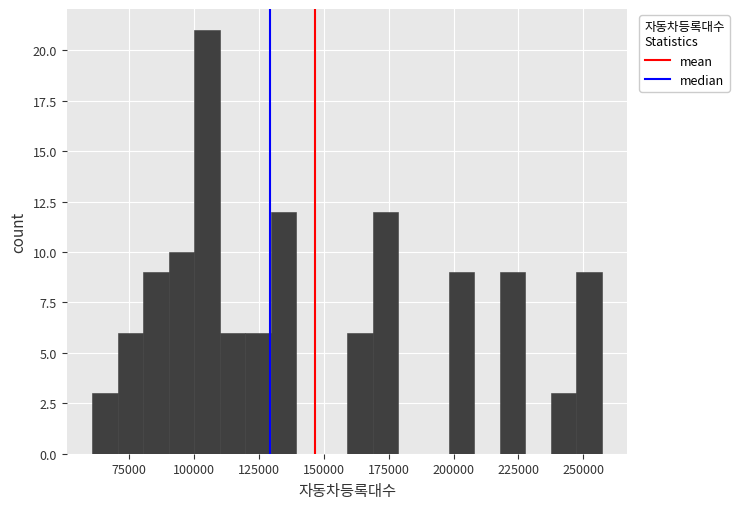

Read against the x-axis, roughly where is the centre of the tallest bar?

105000